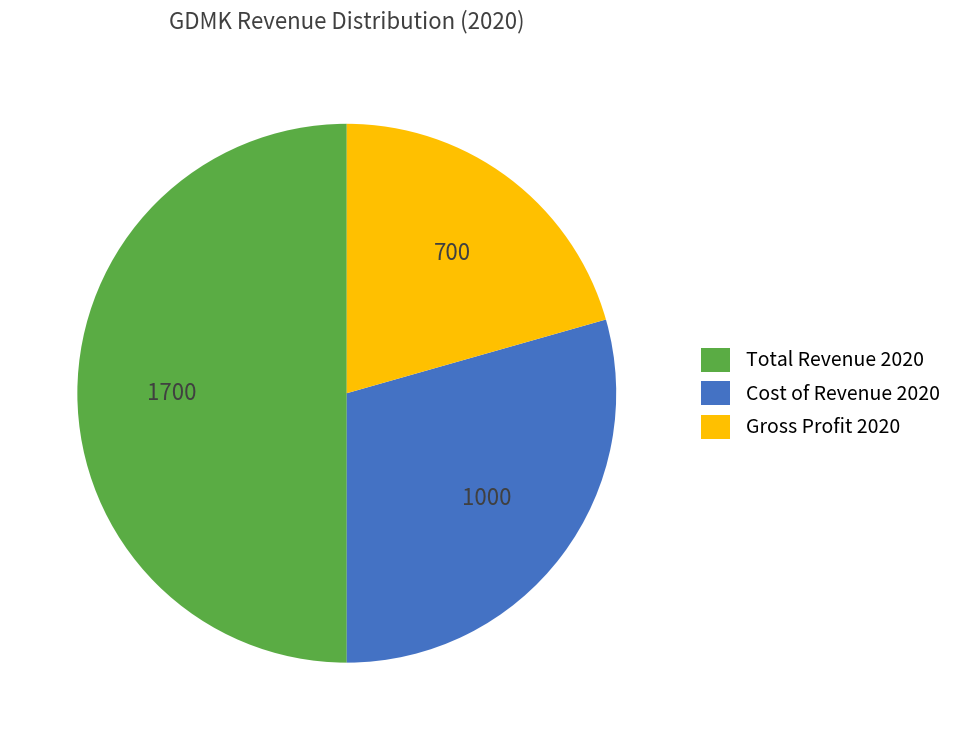

Does Gross Profit 2020 account for over 50% of the chart?

No